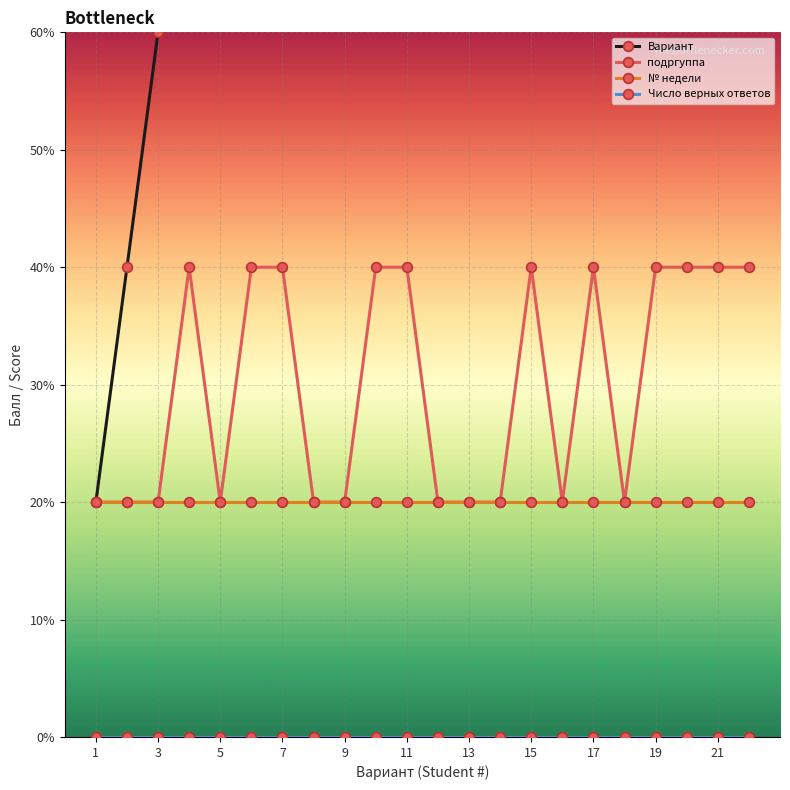

Which series has the largest range (max minus min)?

Вариант